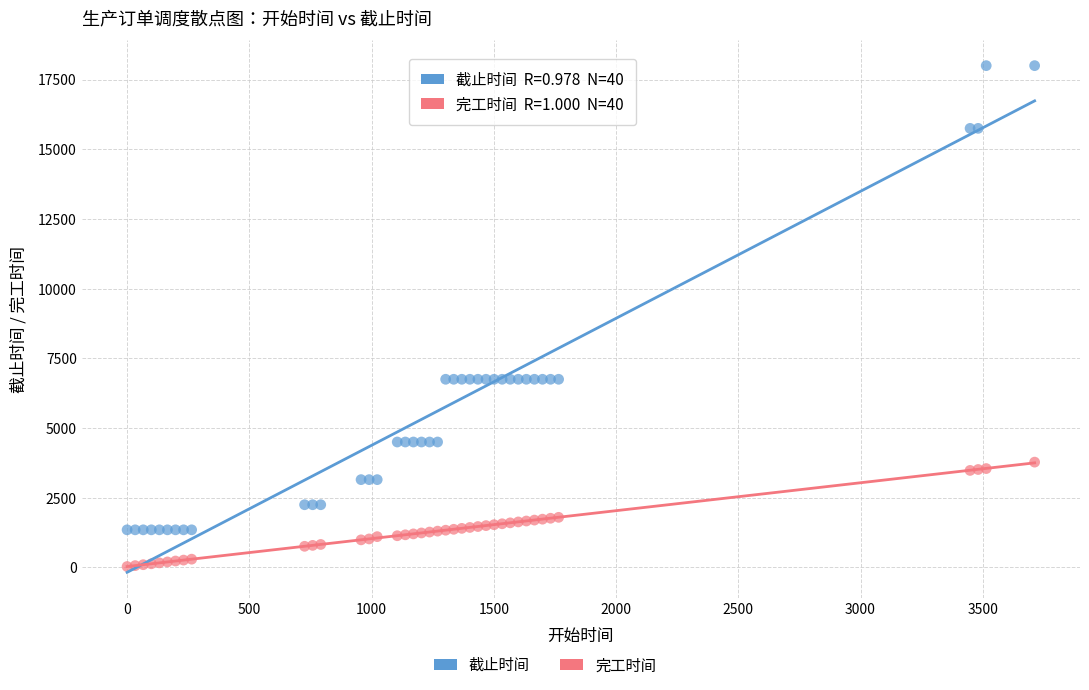

Which series contains the lowest Y value?

完工时间